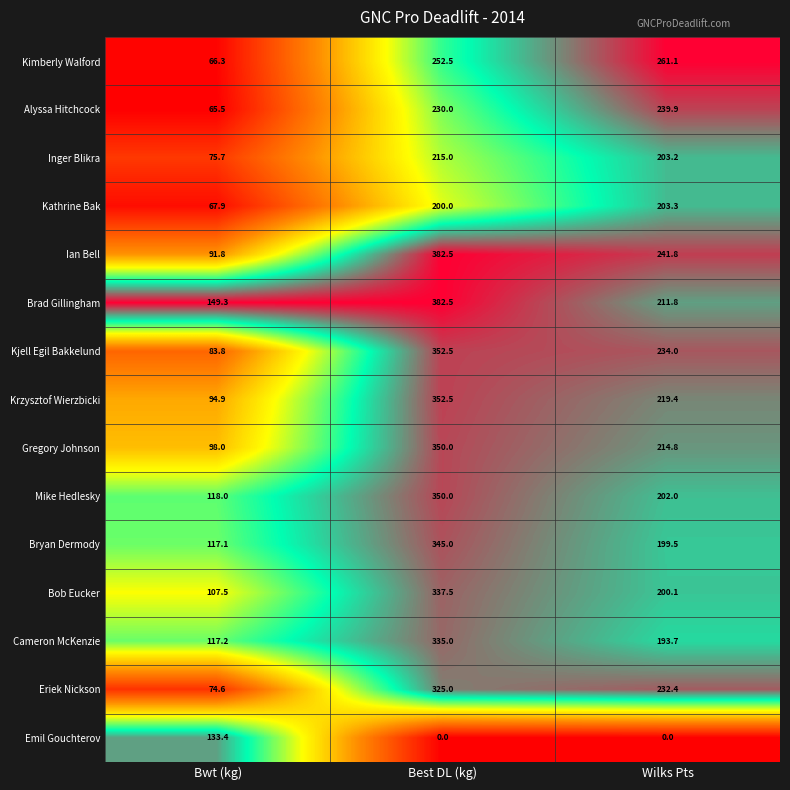

What is the total value across all series at Best DL (kg)?

4410.0